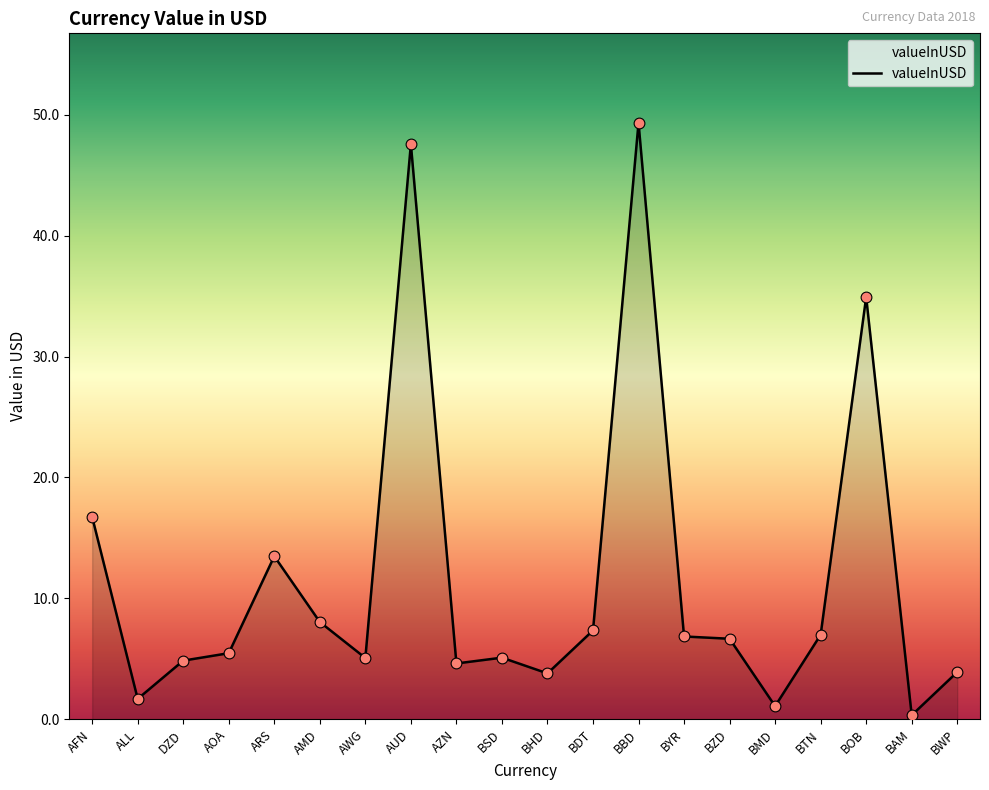

Which has a higher value, BZD or AZN?

BZD